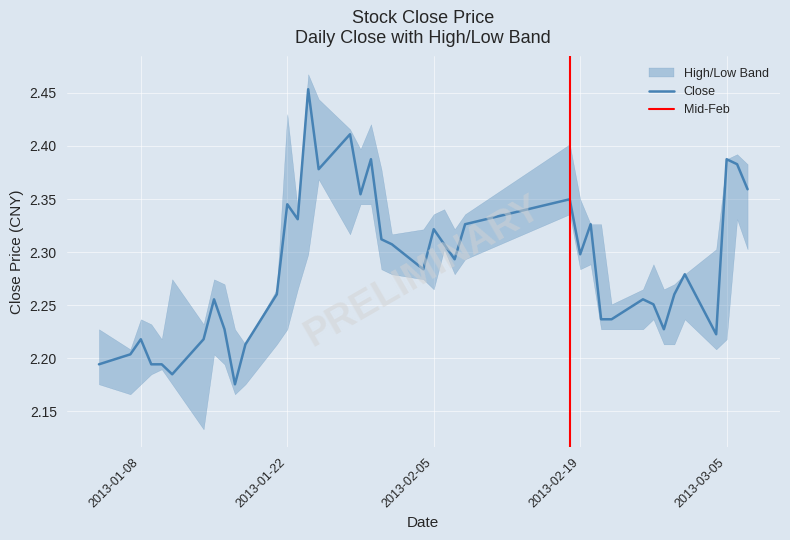

How many lines are shown in the chart?

1